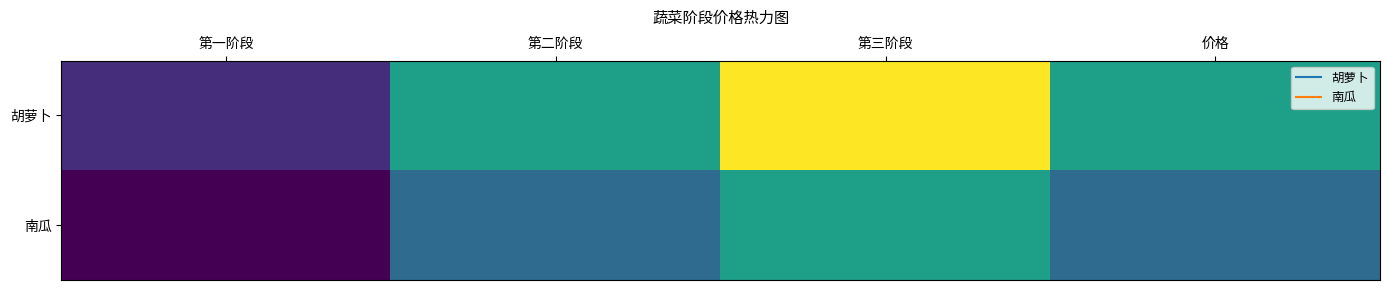

Reading left to right, extract all data points from this chart.

胡萝卜: 第一阶段=10	第二阶段=20	第三阶段=30	价格=20
南瓜: 第一阶段=7	第二阶段=15	第三阶段=20	价格=15